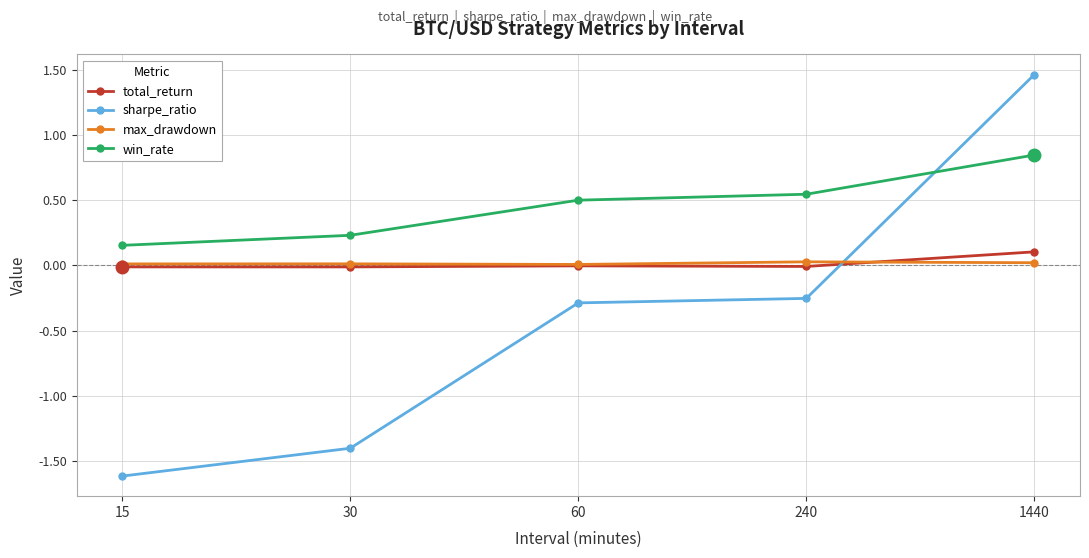

Which series changed the most between 60 and 1440?

sharpe_ratio